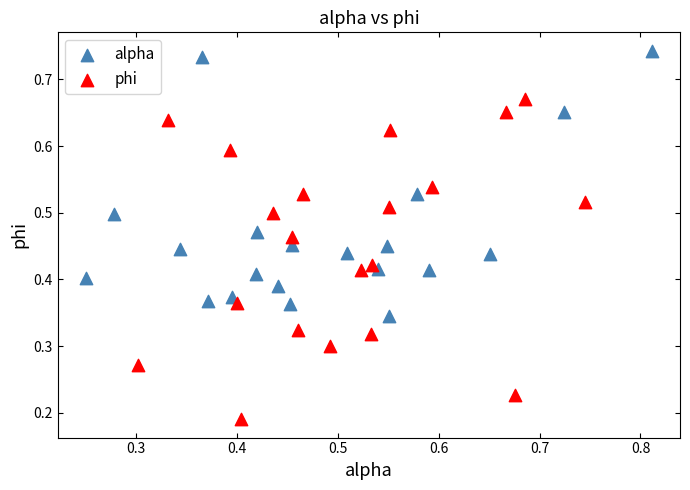

Which series has the widest spread of Y values?

phi